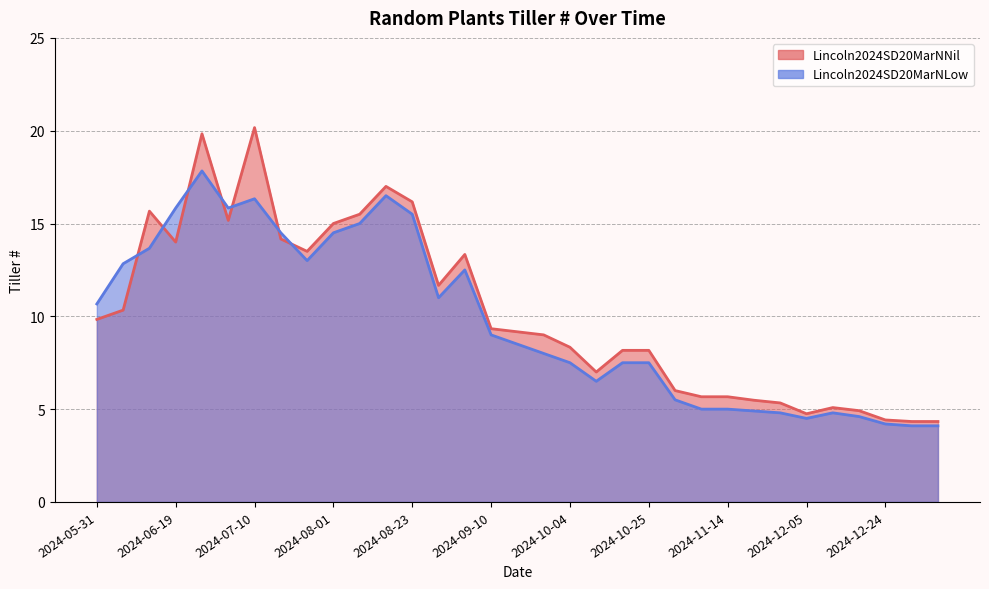

What is the minimum value shown in the chart?

4.1